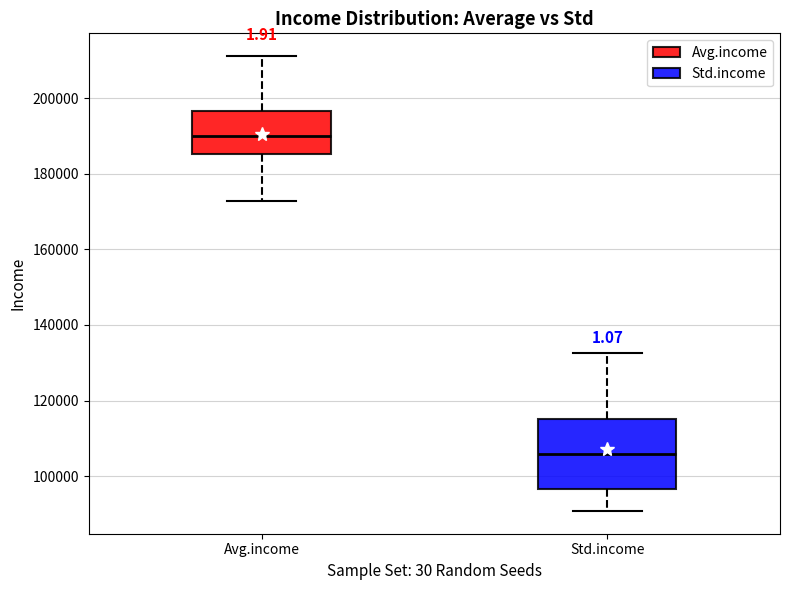

Reading left to right, transcribe this box plot: for each box, give where its median line is, the range the box spans, and where its two whiskers end, as read against the y-axis. The values are not printed on the chart, so give them approximately, as read against the axis.

Avg.income: median 190000, box 186000 to 196000, whiskers 172000 to 212000
Std.income: median 106000, box 96000 to 116000, whiskers 90000 to 132000